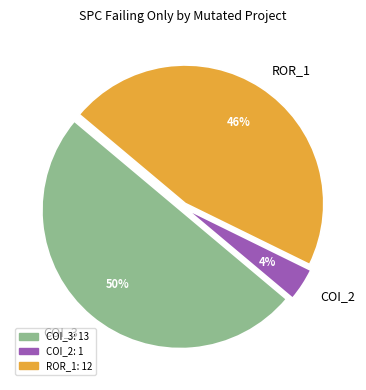

Count the number of slices in the pie.

3